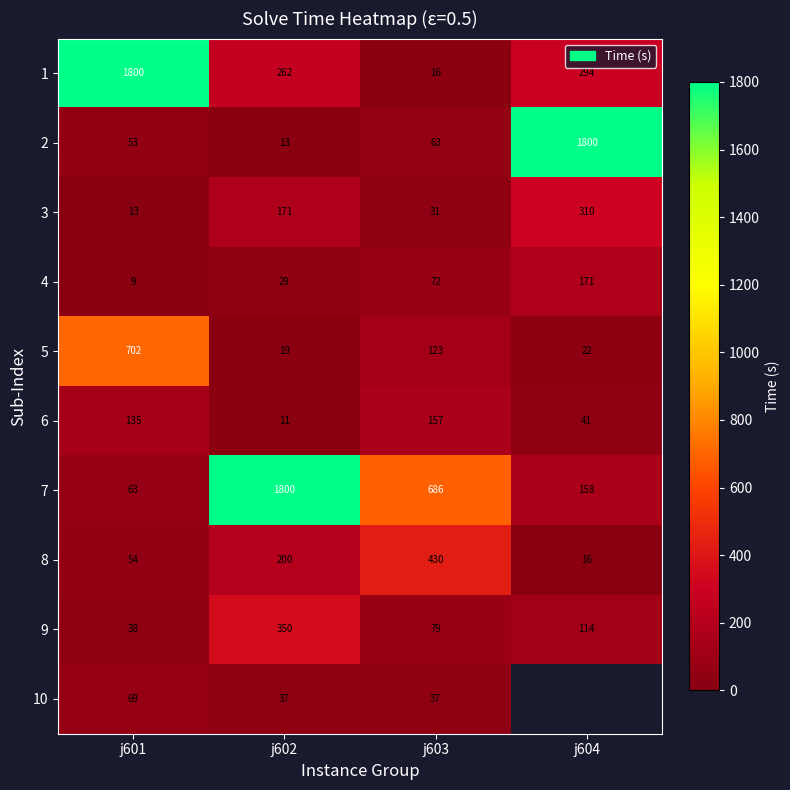

At which label does 1 reach its peak?

j601